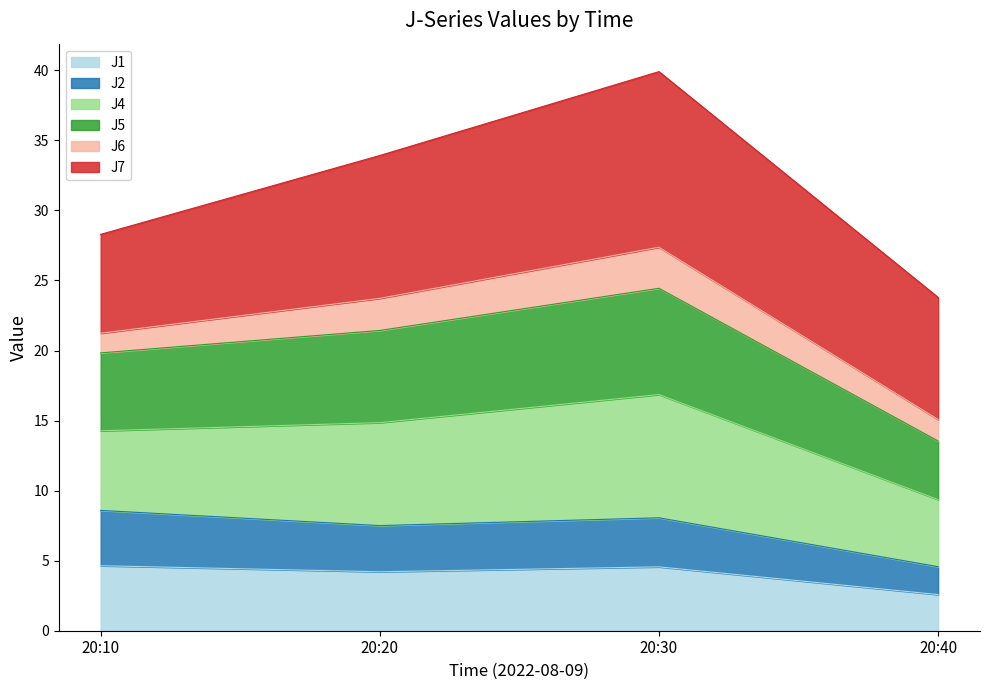

Which category has the highest value in the J4 series?

20:30